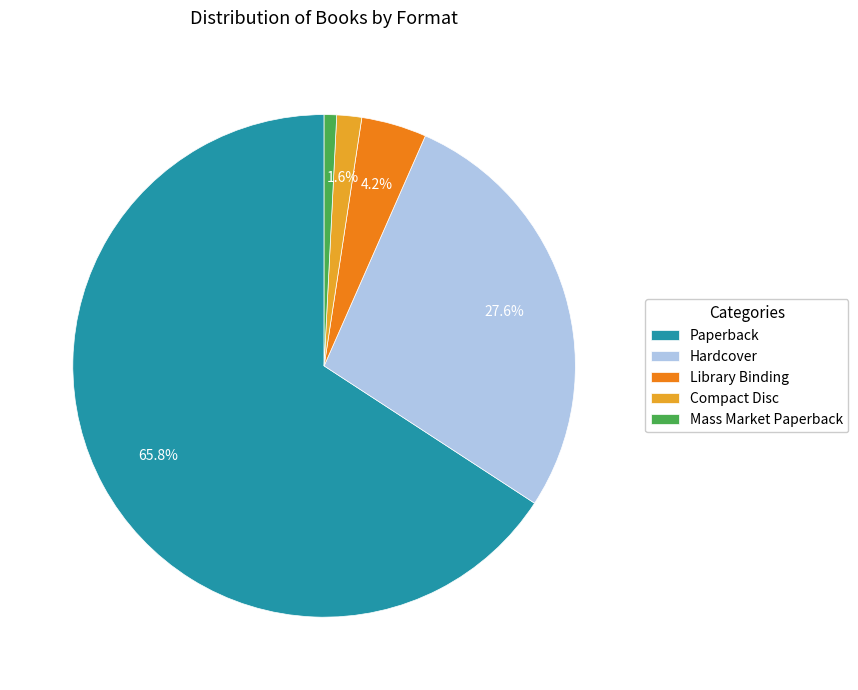

The Paperback slice represents 77% of the pie. True or false?

False